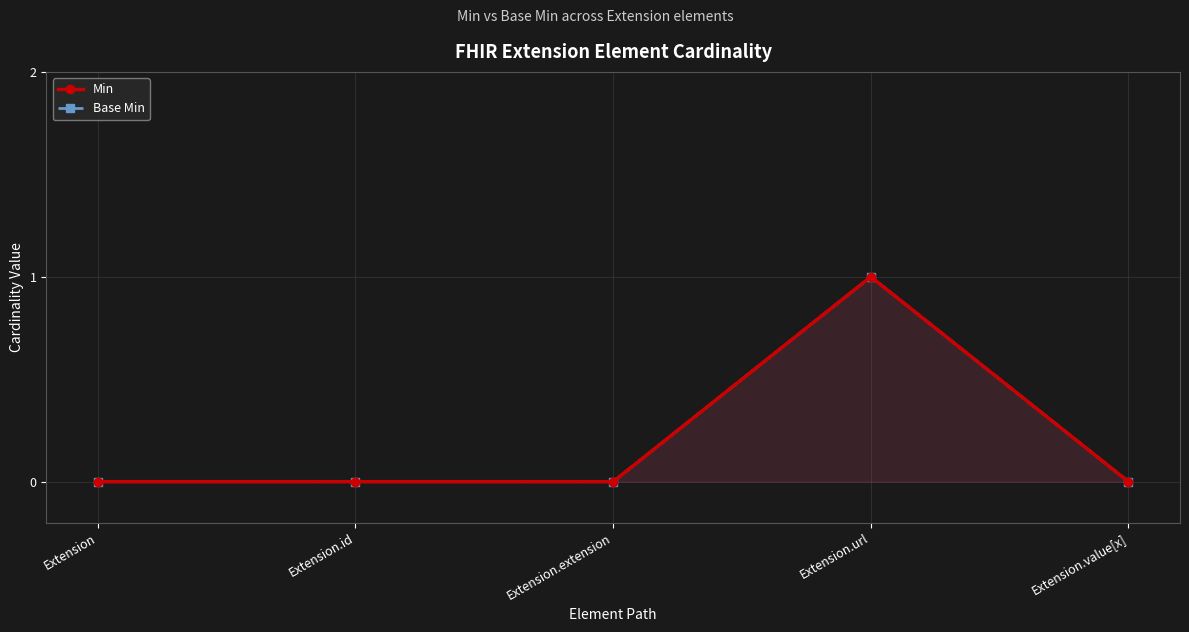

True or false: Min and Base Min cross at least once.

False